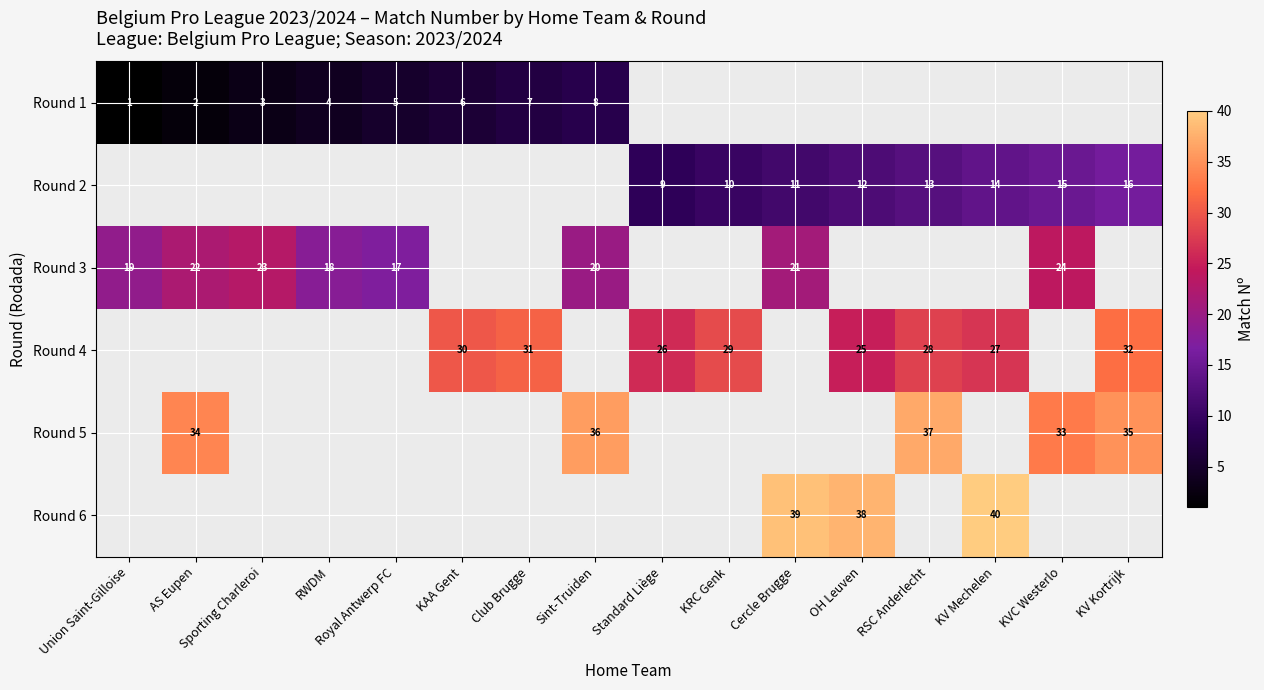

What is the sum of the Round 3 values at RWDM and Cercle Brugge?

39